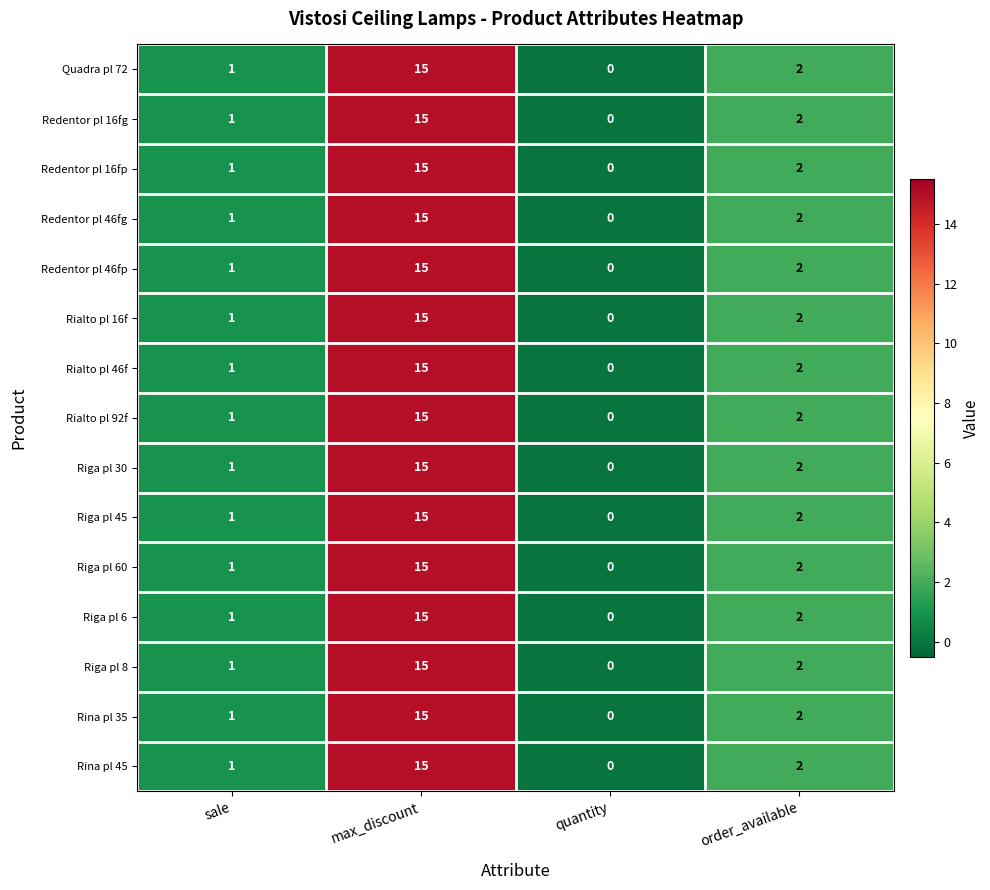

How many data points in Rialto pl 16f are less than 2?

2